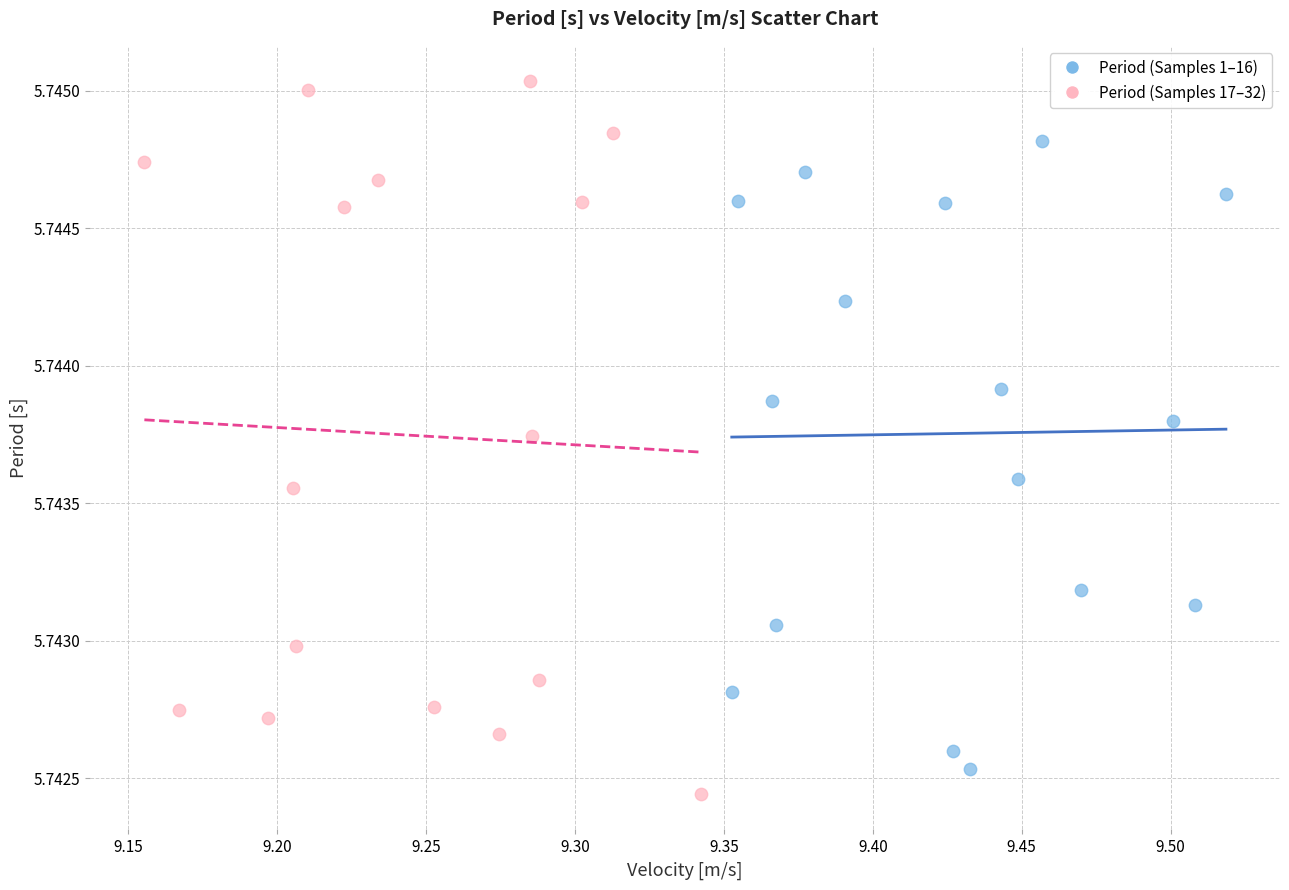

Which series has the widest spread of Y values?

Period (Samples 17–32)